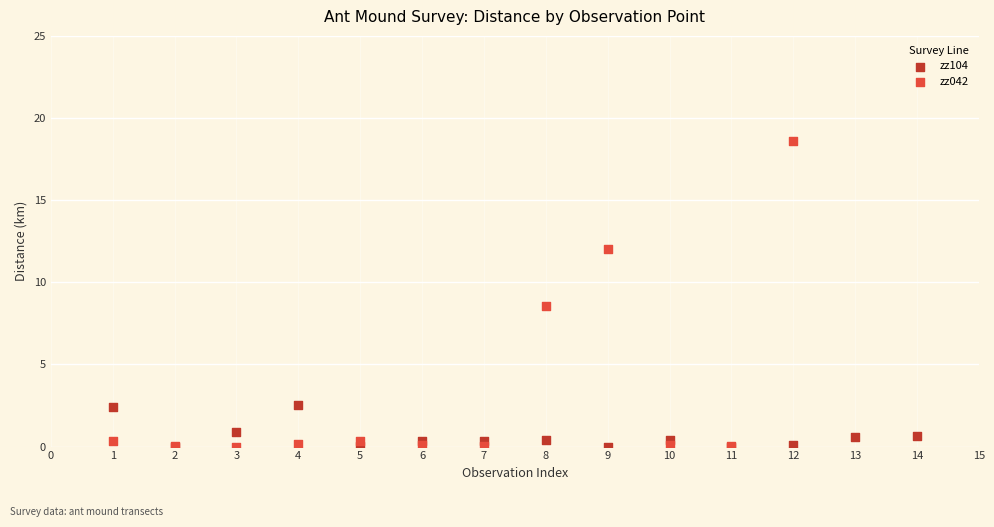

Which series contains the highest Y value?

zz042